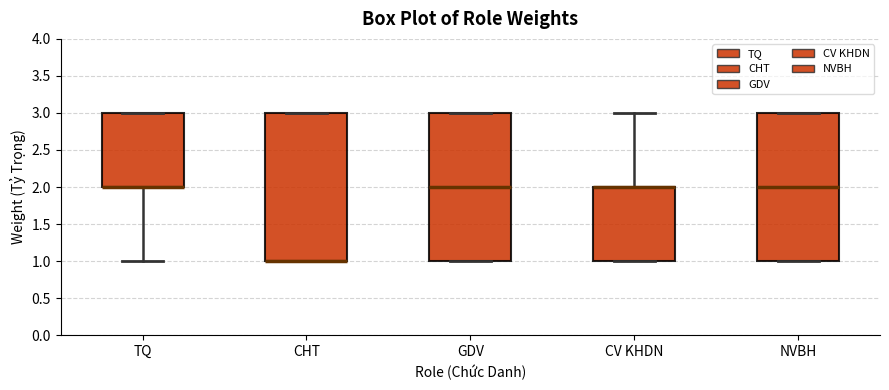

Where is the upper edge of the box for CHT on the y-axis? The values are not printed on the chart, so give them approximately, as read against the axis.

3